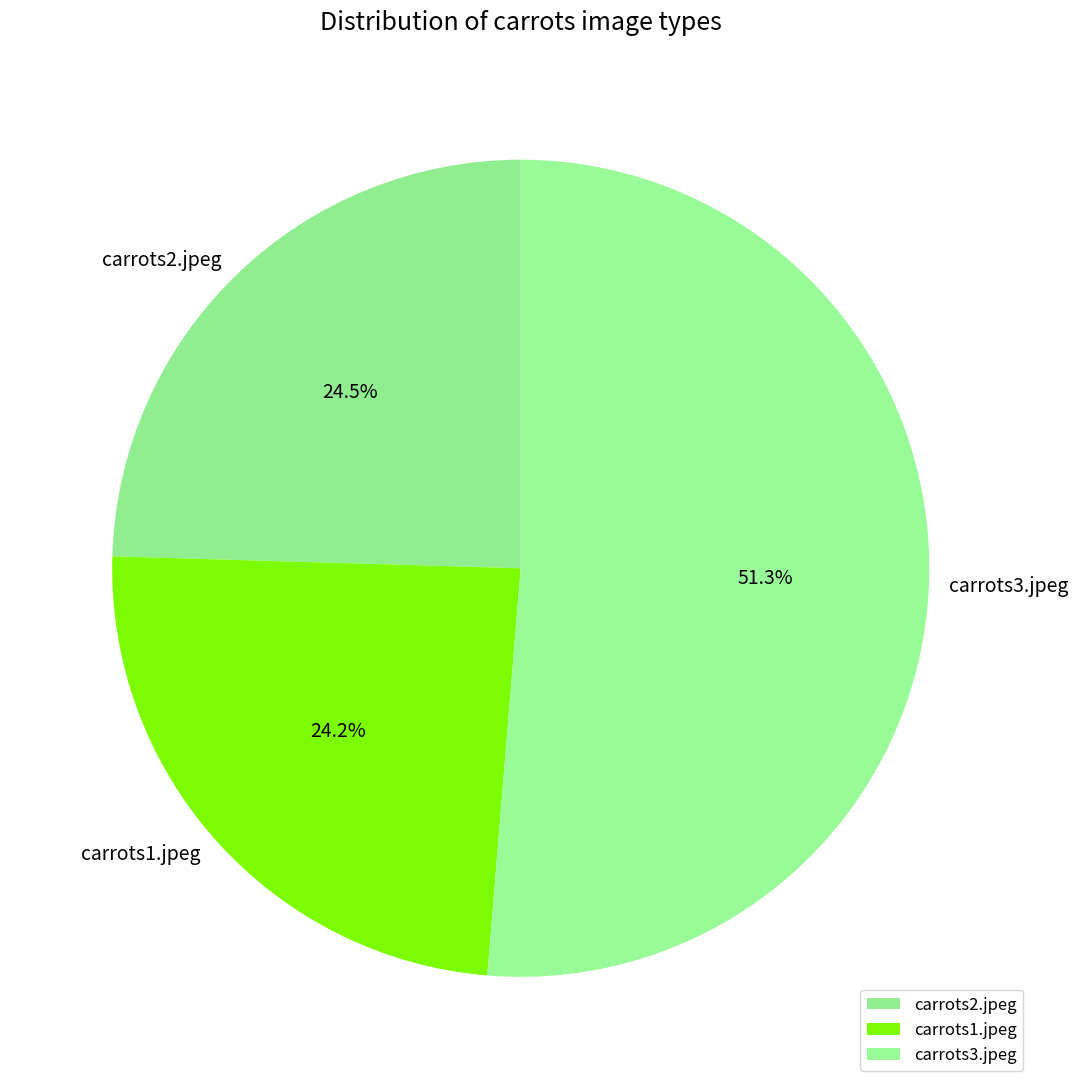

How much of the chart is everything except carrots3.jpeg?

48.7%